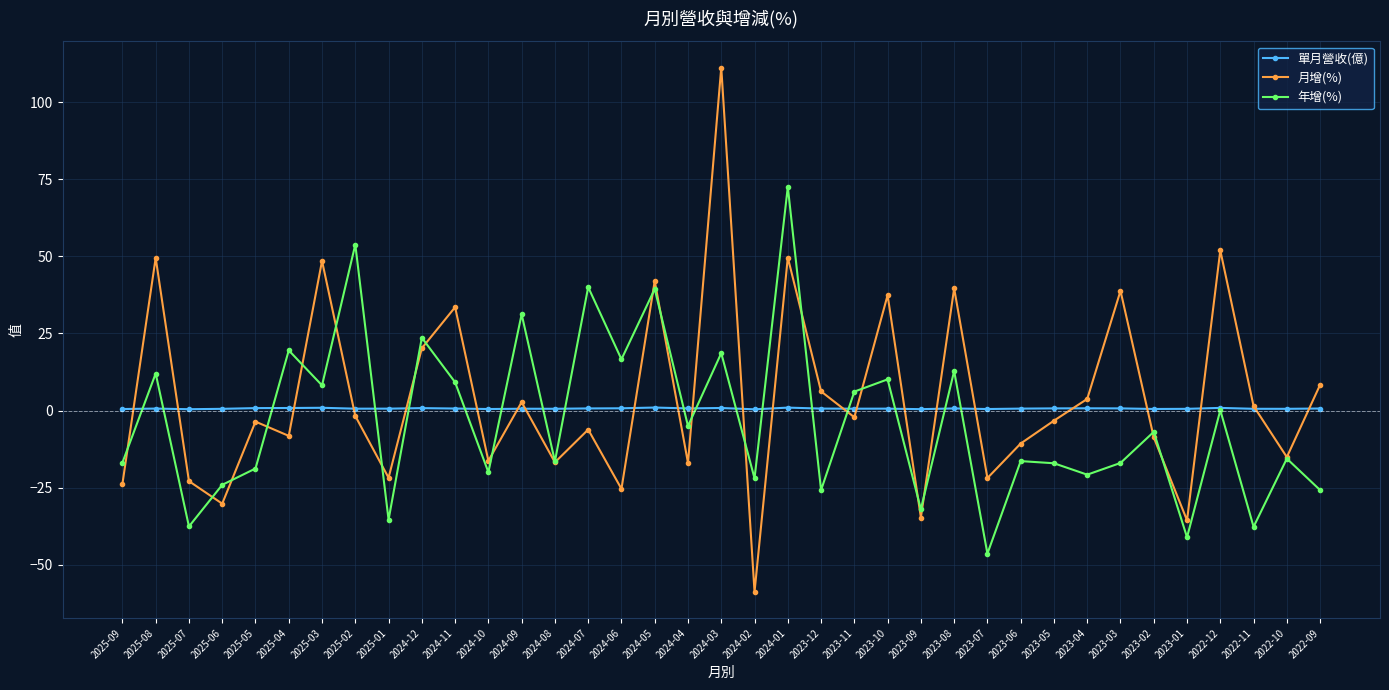

Which series changed the most between 2023-08 and 2023-01?

月增(%)